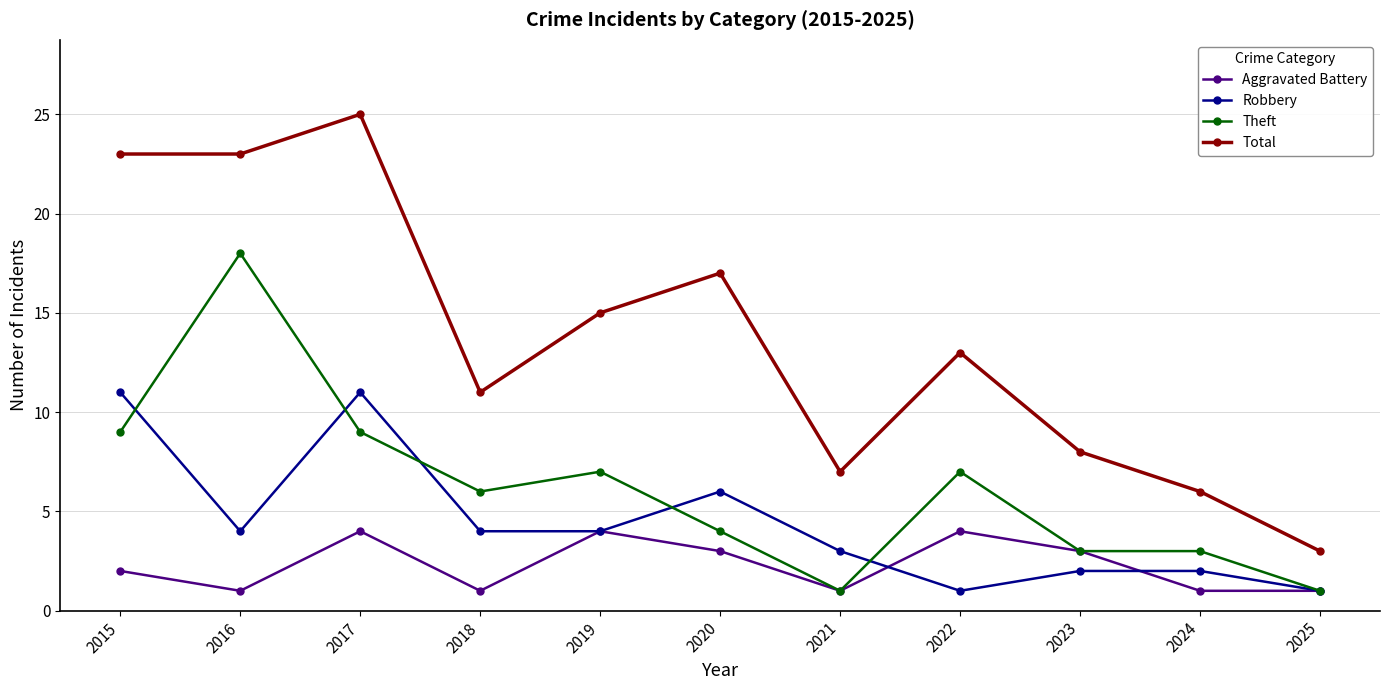

Is the value of Robbery at 2016 greater than the value of Theft at 2023?

Yes